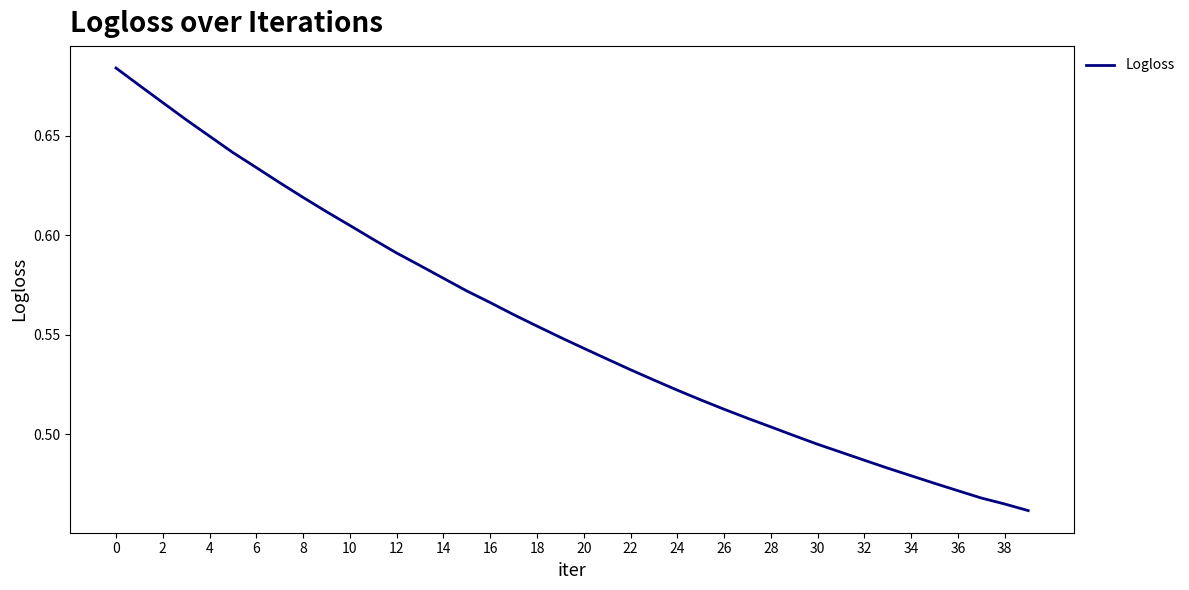

Count the values in the range 0 to 1.

40